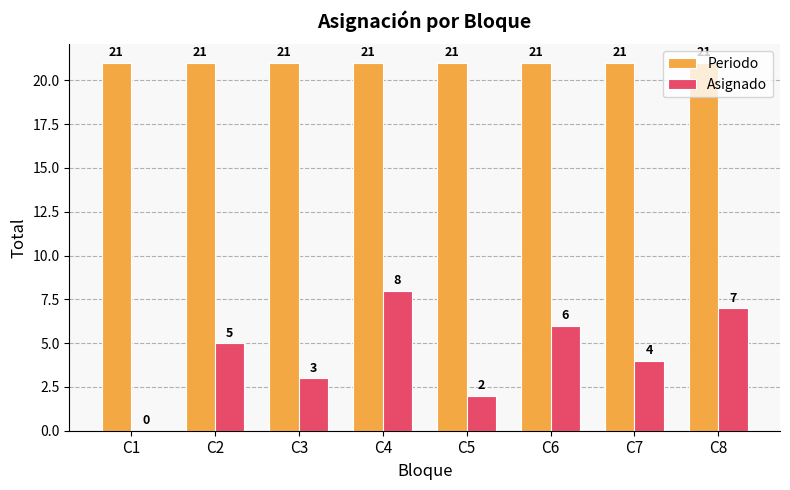

What is the total value across all series at C1?

21